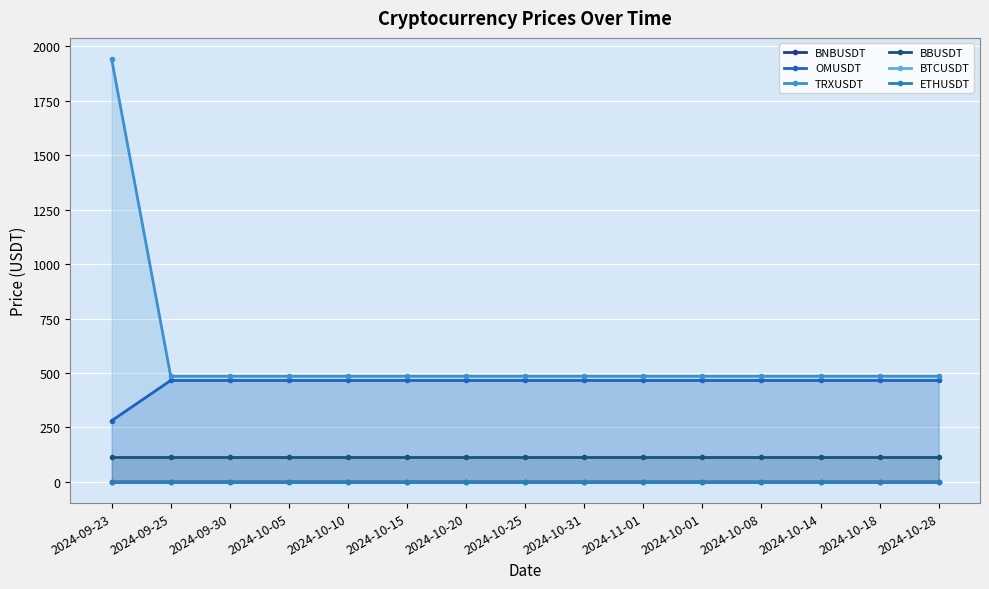

What is the maximum value shown in the chart?

1941.5